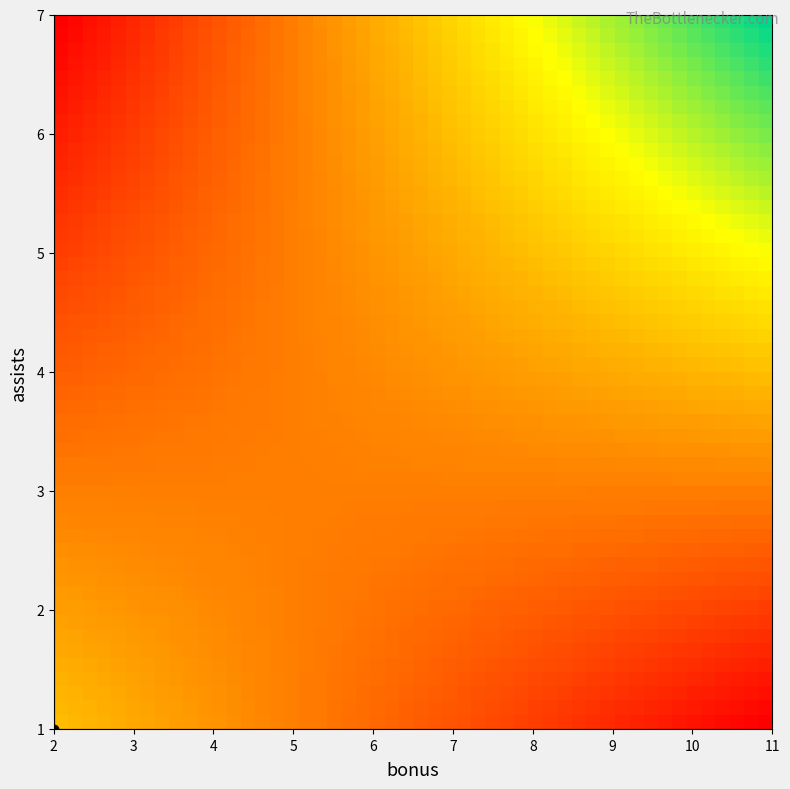

At how many categories does at least one series exceed 328?

1